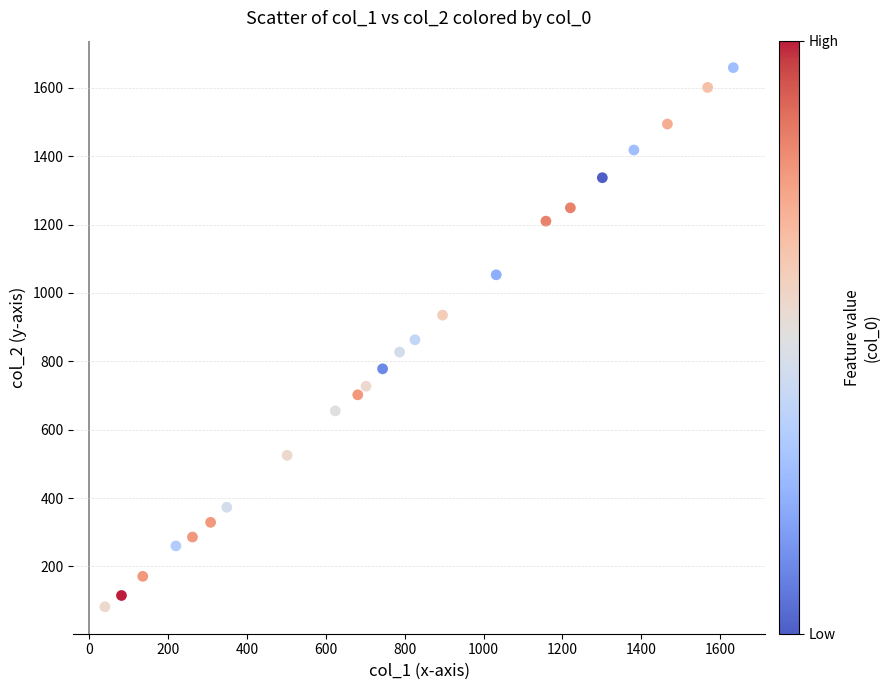

What is the range of Y values (max minus min)?

1577